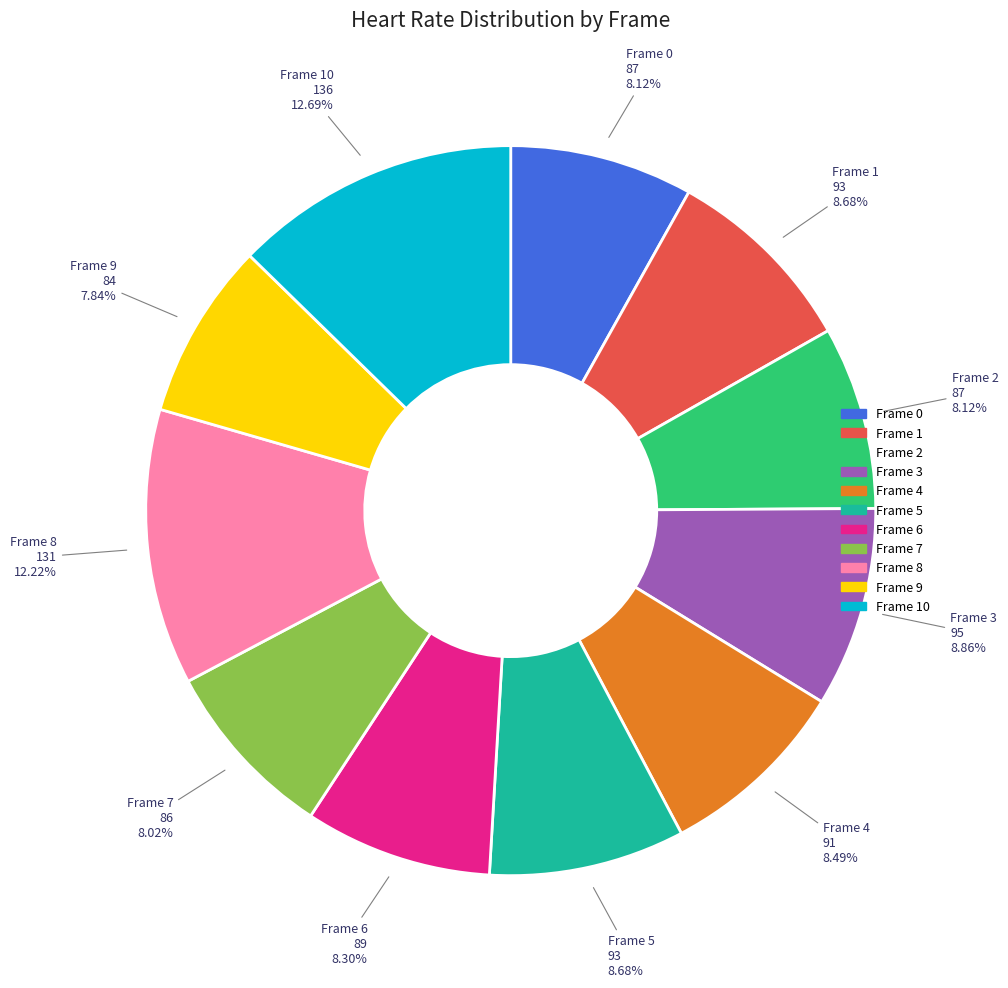

Count the number of slices in the pie.

11